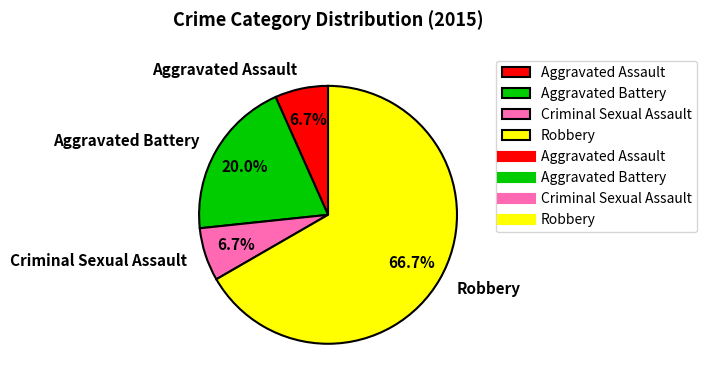

Between Robbery and Criminal Sexual Assault, which is larger?

Robbery